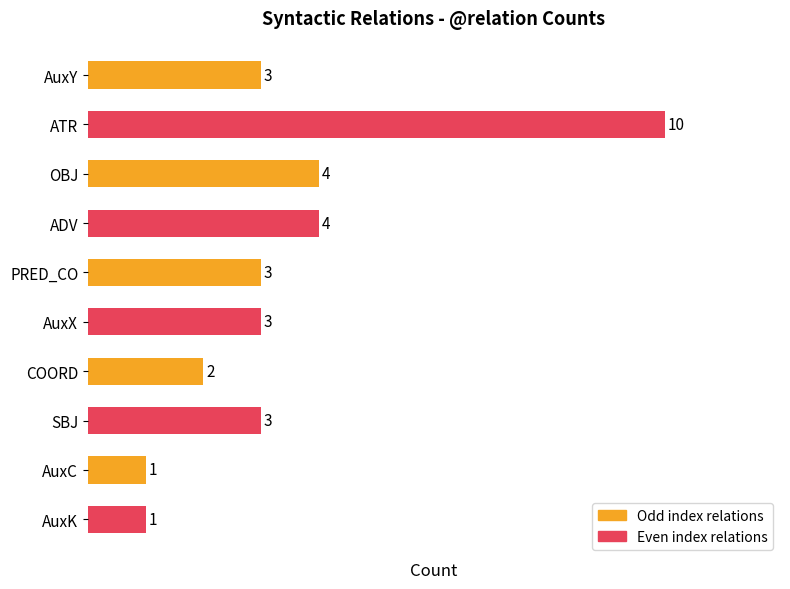

What is the change in value from COORD to SBJ?

+1